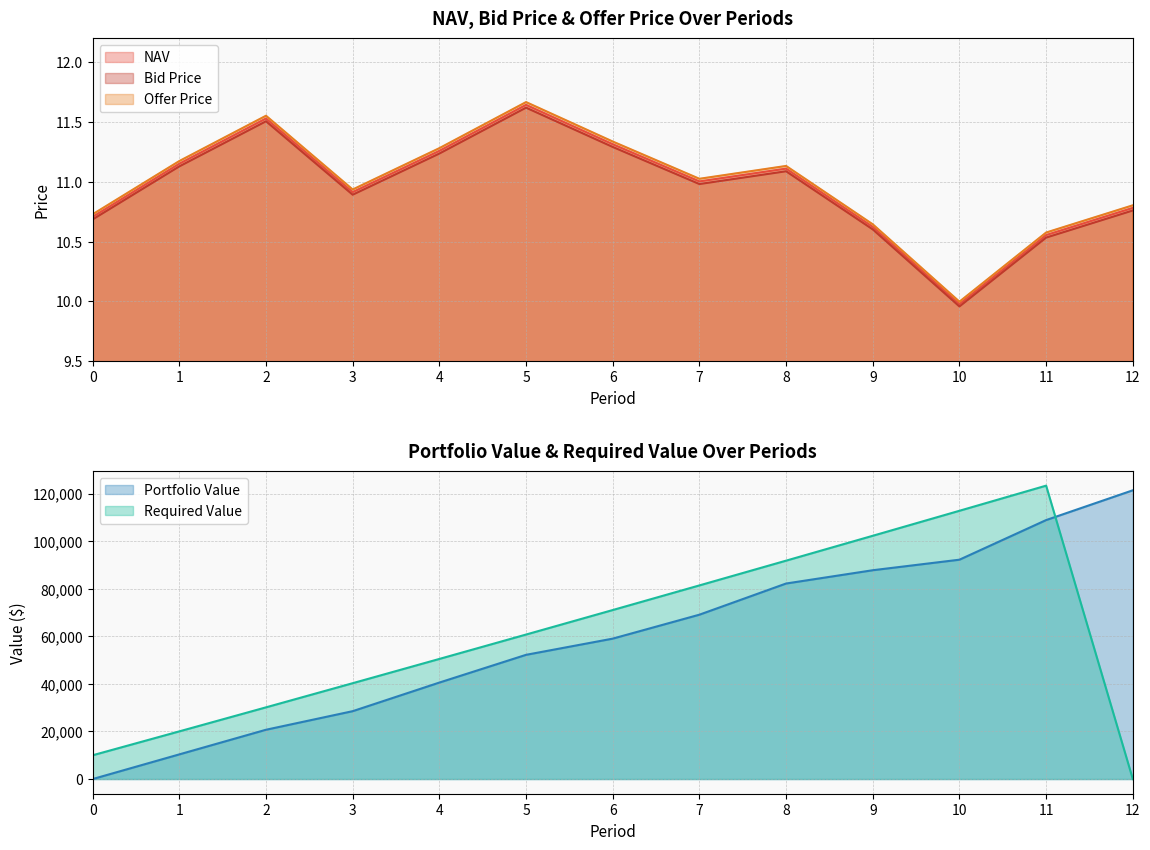

What is the difference between the maximum and minimum values in the NAV series?

1.7